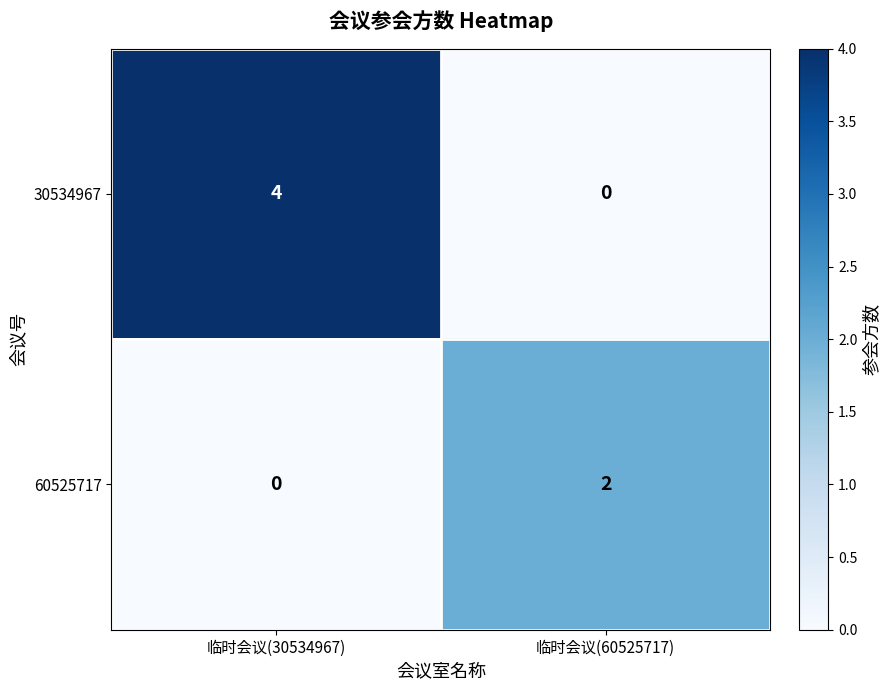

The 60525717 series shows 2 at 临时会议(60525717). True or false?

True